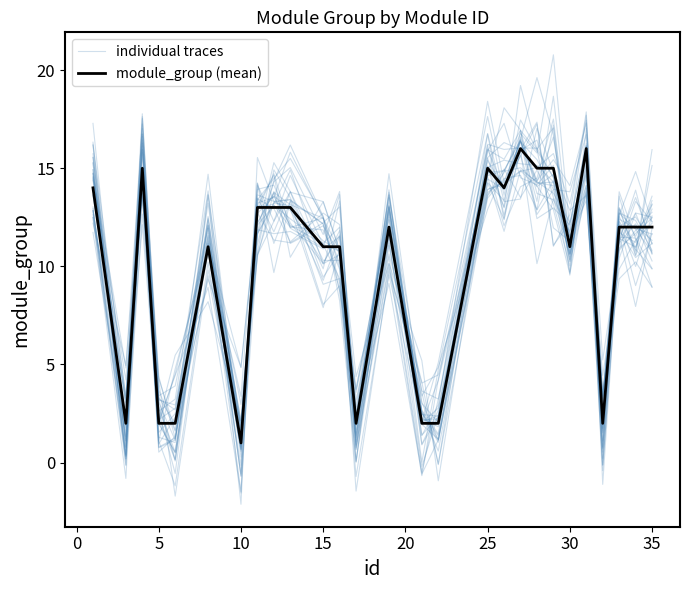

Does the chart have visible grid lines?

No